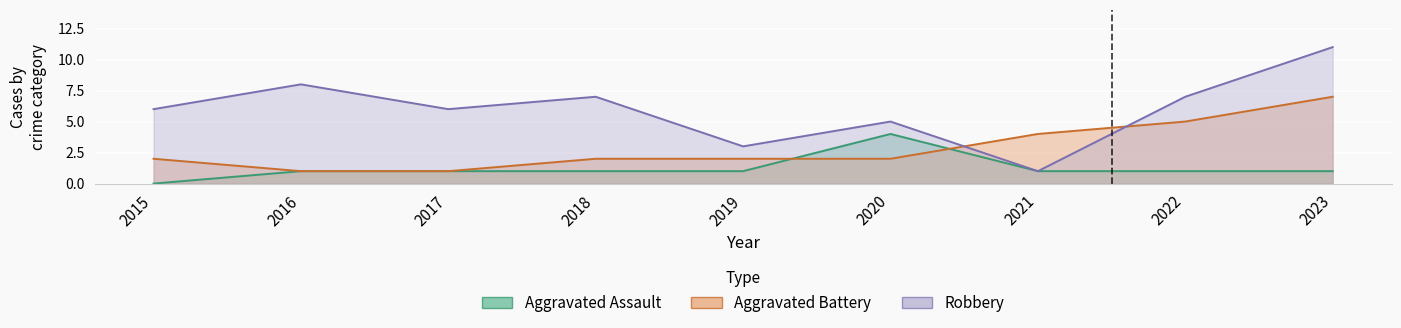

Is it true that Aggravated Battery equals 12 at 2023?

False